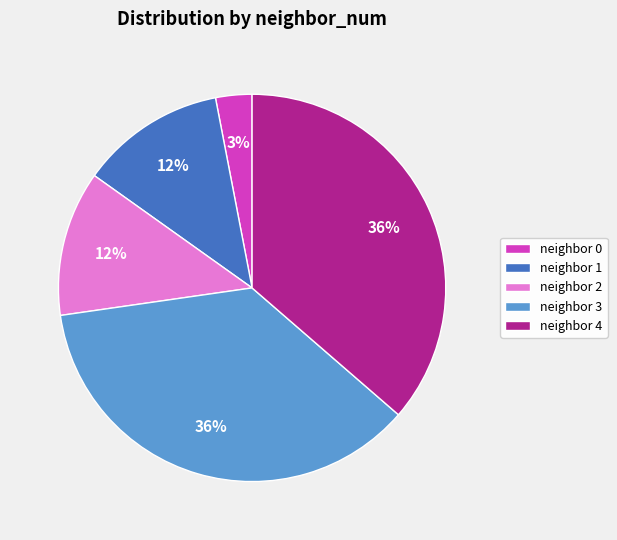

To the nearest percent, what is the average slice percentage?

20%